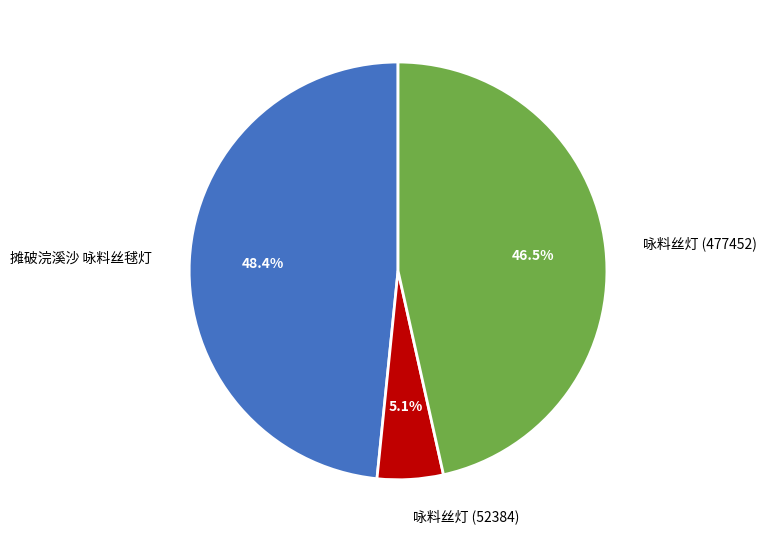

Is it true that 咏料丝灯 (52384) is 5% of the pie?

True